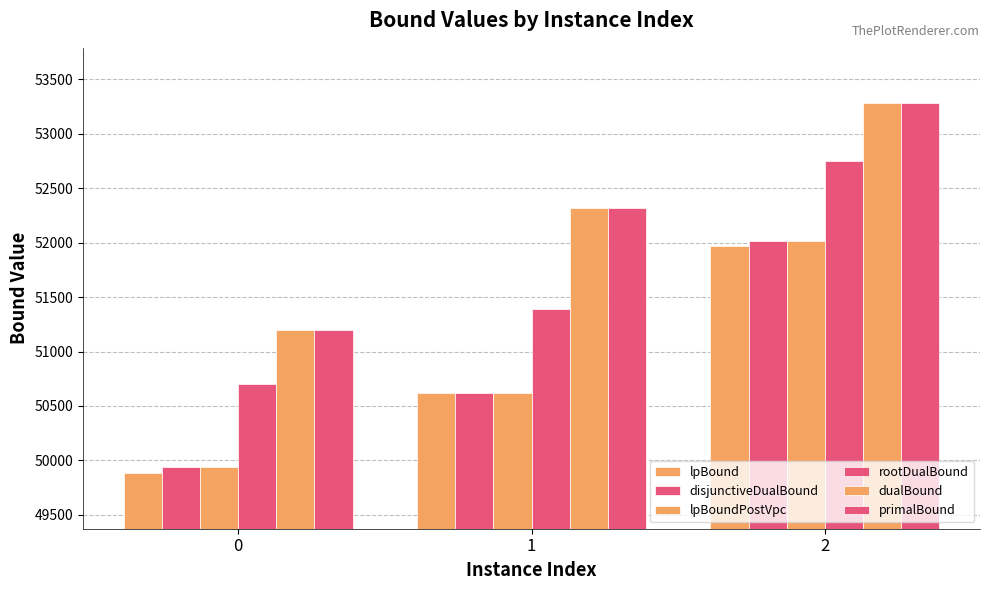

Count the number of categories in the chart.

3